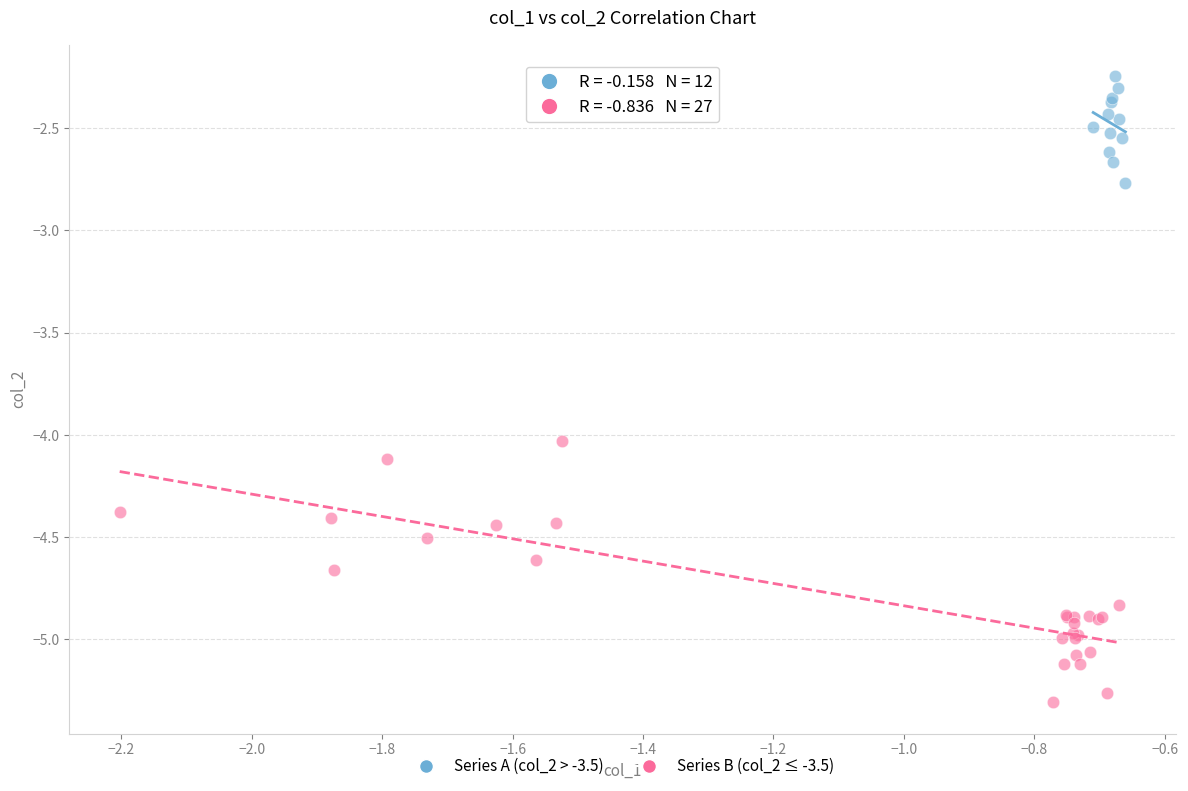

Which series has the largest Y range (max minus min)?

Series B (col_2 ≤ -3.5)